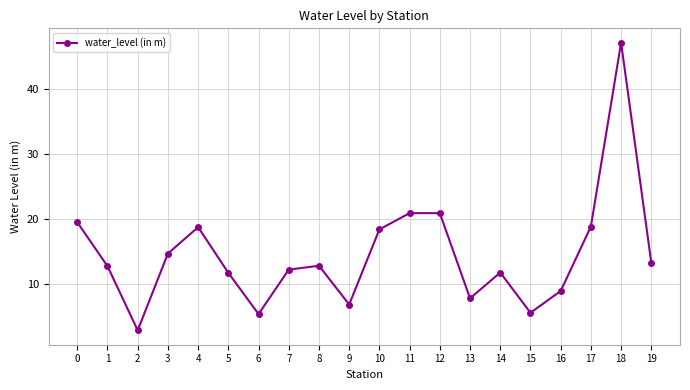

At which category does the chart reach its peak across all series?

18